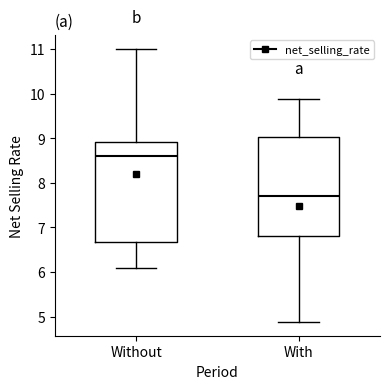

Which box's median line is the highest?

Without